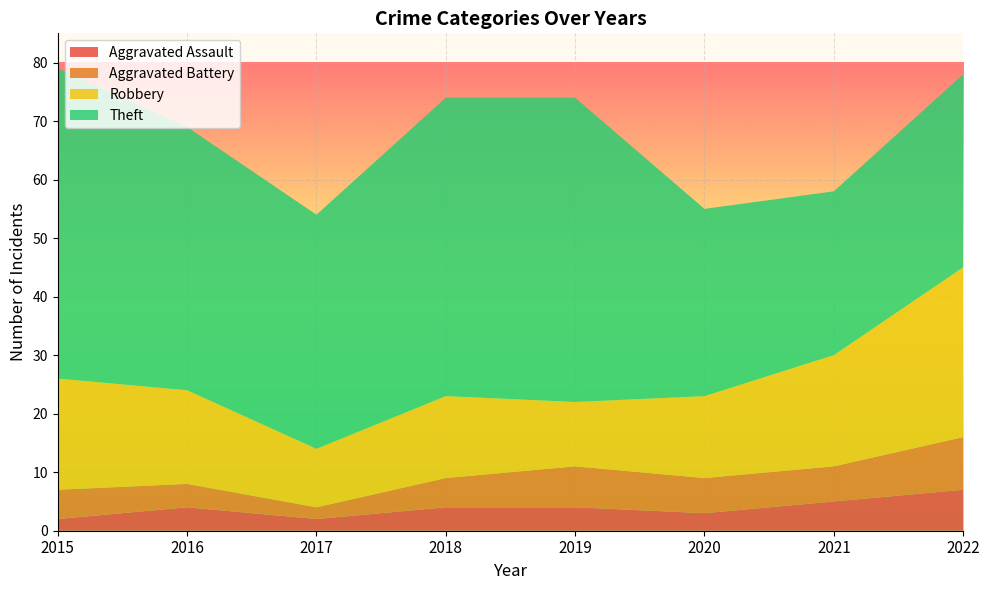

Reading right to left, what are all the values shown in this chart?

Aggravated Assault: 7	5	3	4	4	2	4	2
Aggravated Battery: 9	6	6	7	5	2	4	5
Robbery: 29	19	14	11	14	10	16	19
Theft: 33	28	32	52	51	40	45	53